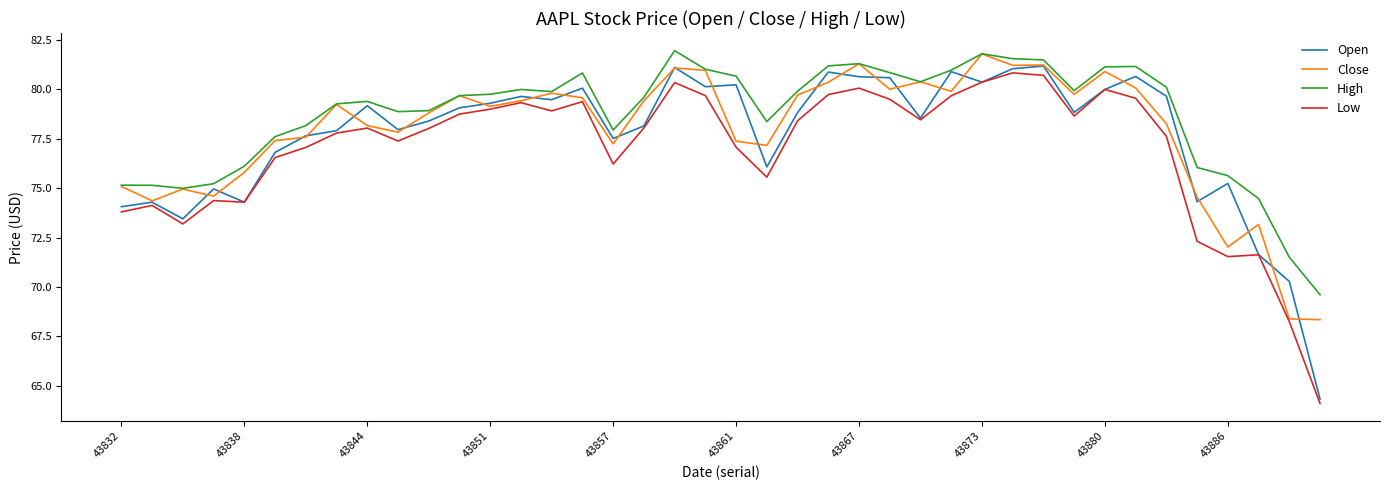

How many lines are shown in the chart?

4